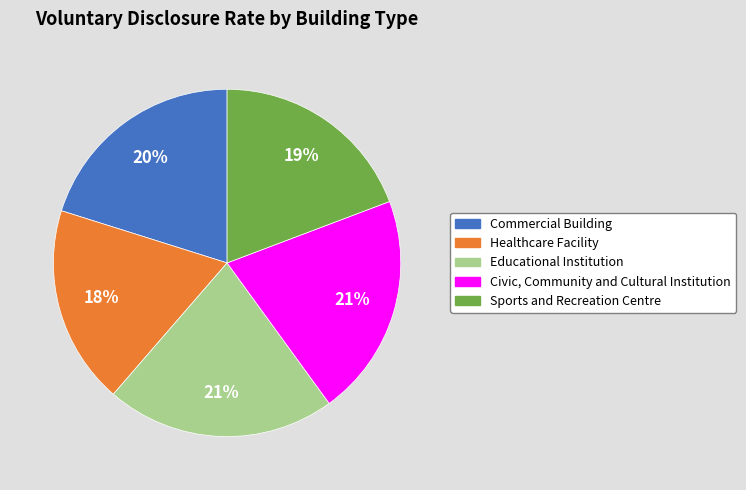

Is the sum of Civic, Community and Cultural Institution and Healthcare Facility greater than half?

No